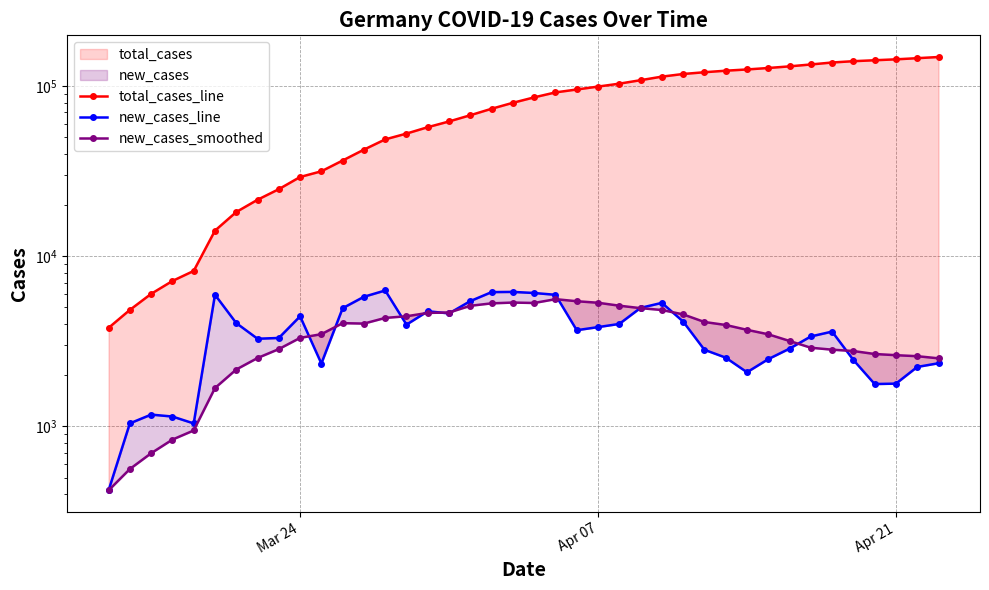

At how many categories does at least one series exceed 108194?

15